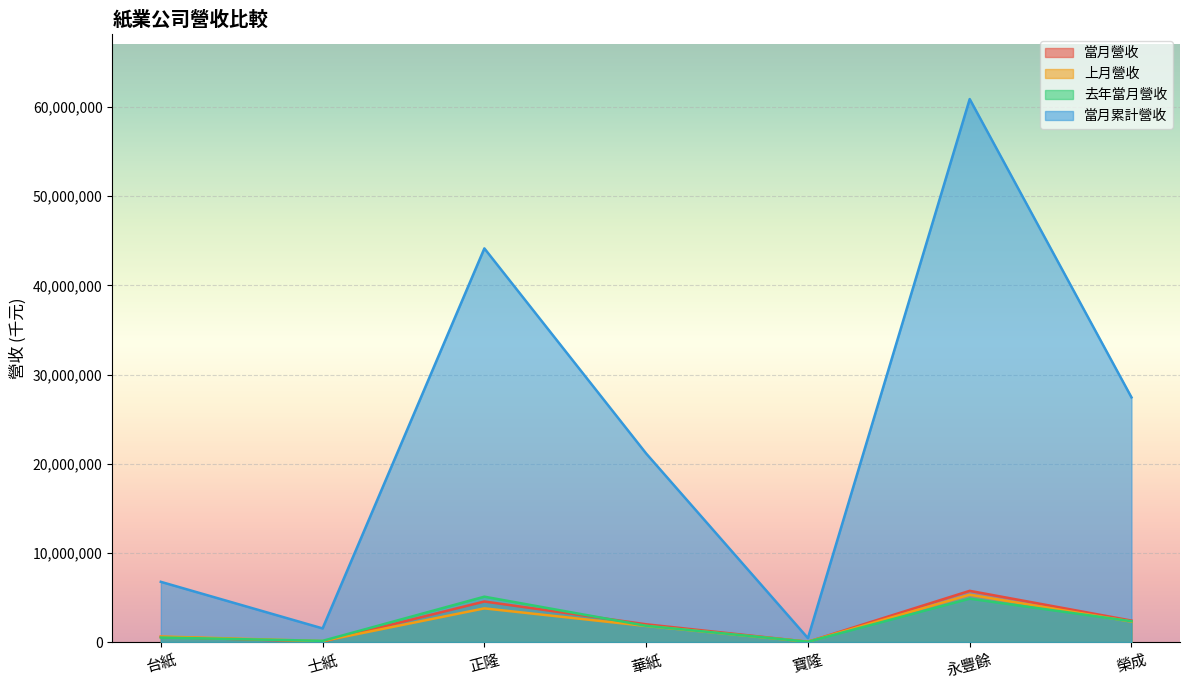

What is the maximum value for 當月營收?

5739633